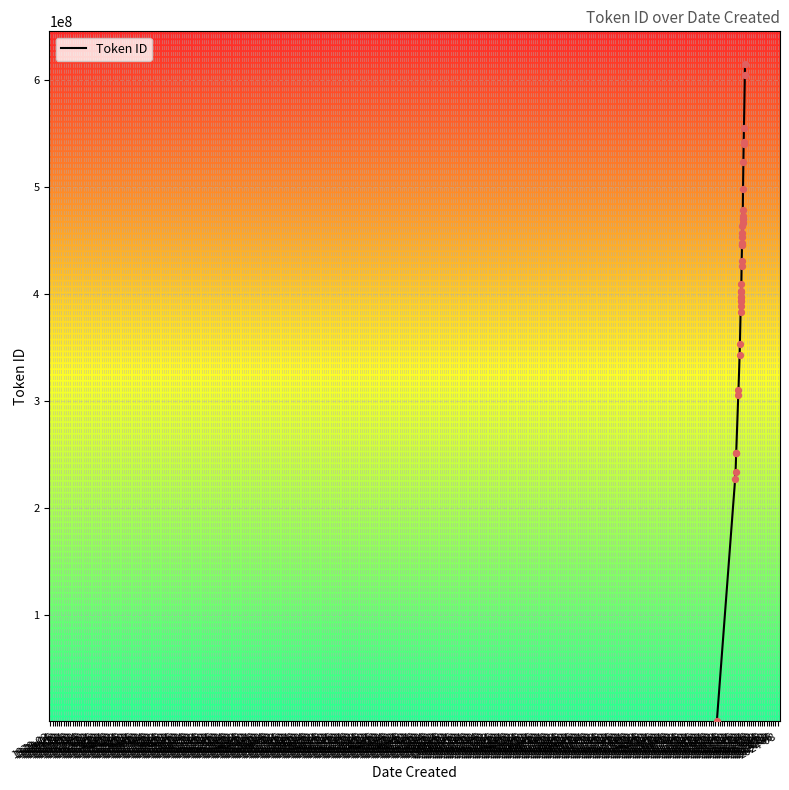

What is the change in value from 1974-06 to 1975-02?

+11833693